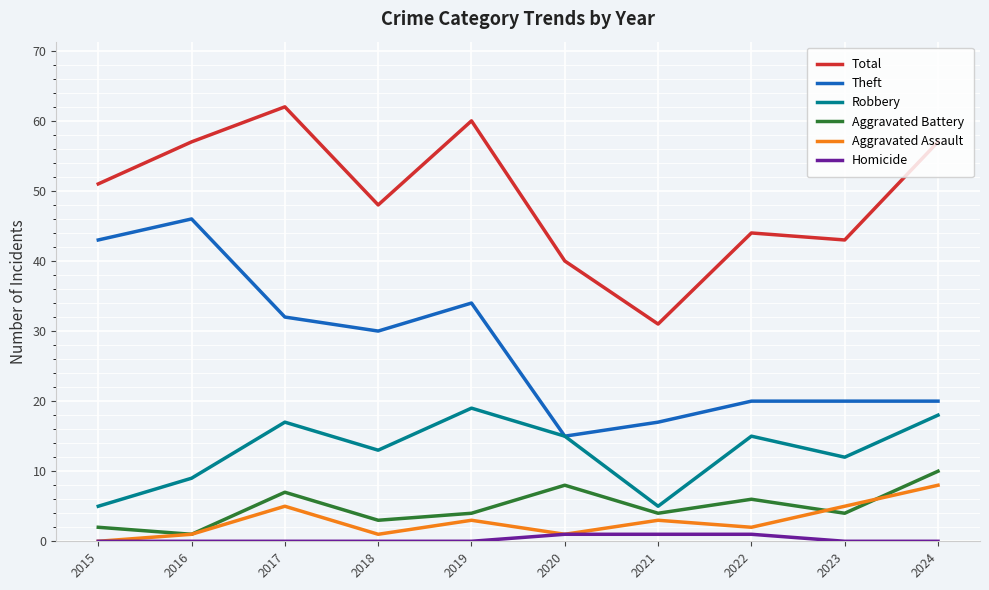

Between 2015 and 2023, which series saw the biggest shift?

Theft